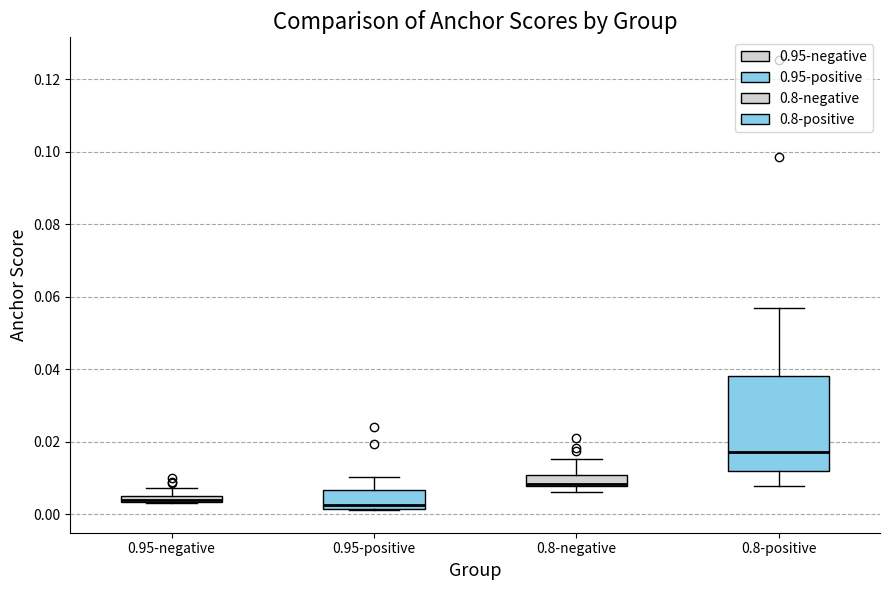

Comparing the boxes themselves (not the whiskers), which one is the tallest?

0.8-positive